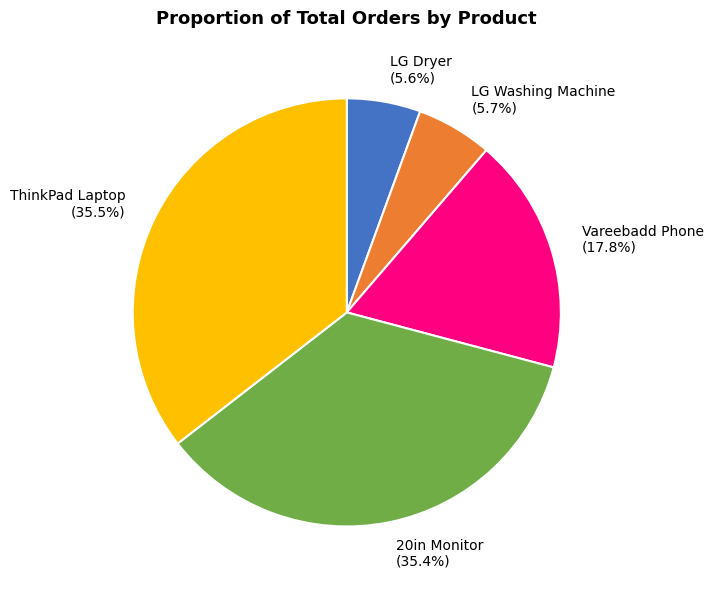

What percentage is NOT represented by ThinkPad Laptop?

64.5%